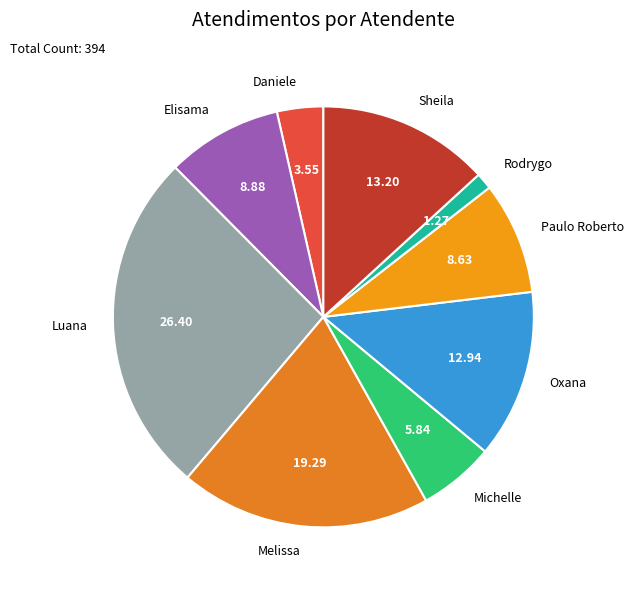

Is the sum of Melissa and Luana greater than half?

No